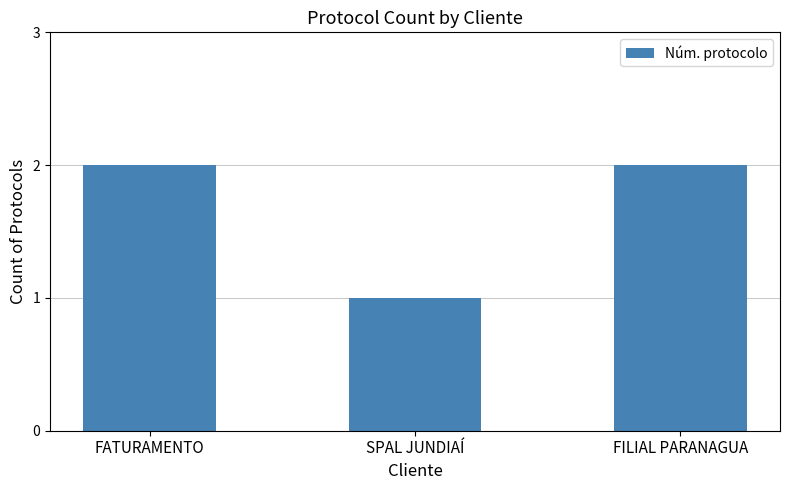

What is the change in value from FATURAMENTO to SPAL JUNDIAÍ?

-1